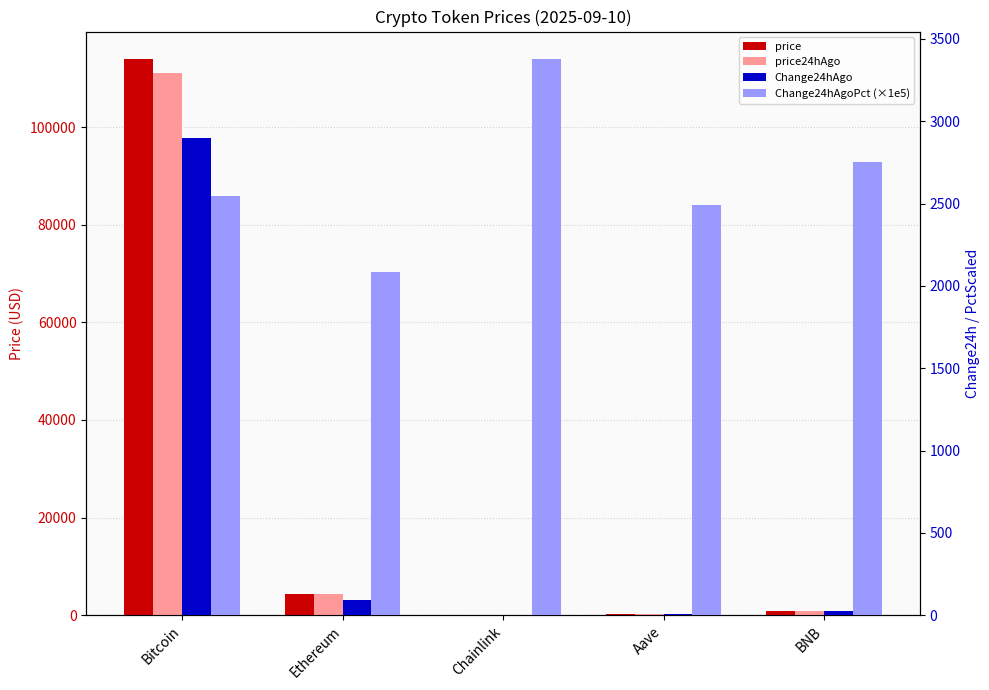

What is the difference between the highest and lowest values at Bitcoin?

111342.4